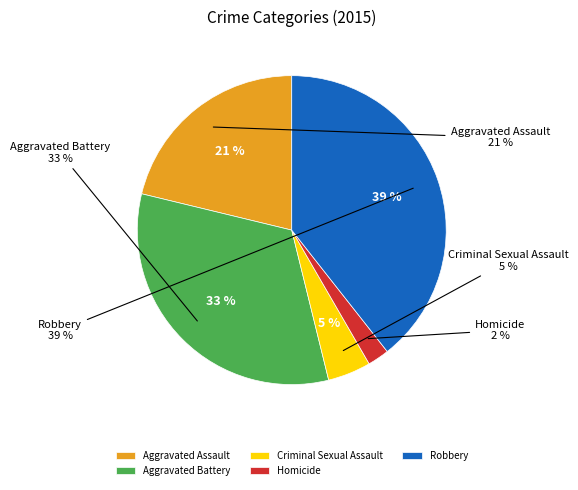

Rank the categories by value from highest to lowest.

Robbery, Aggravated Battery, Aggravated Assault, Criminal Sexual Assault, Homicide